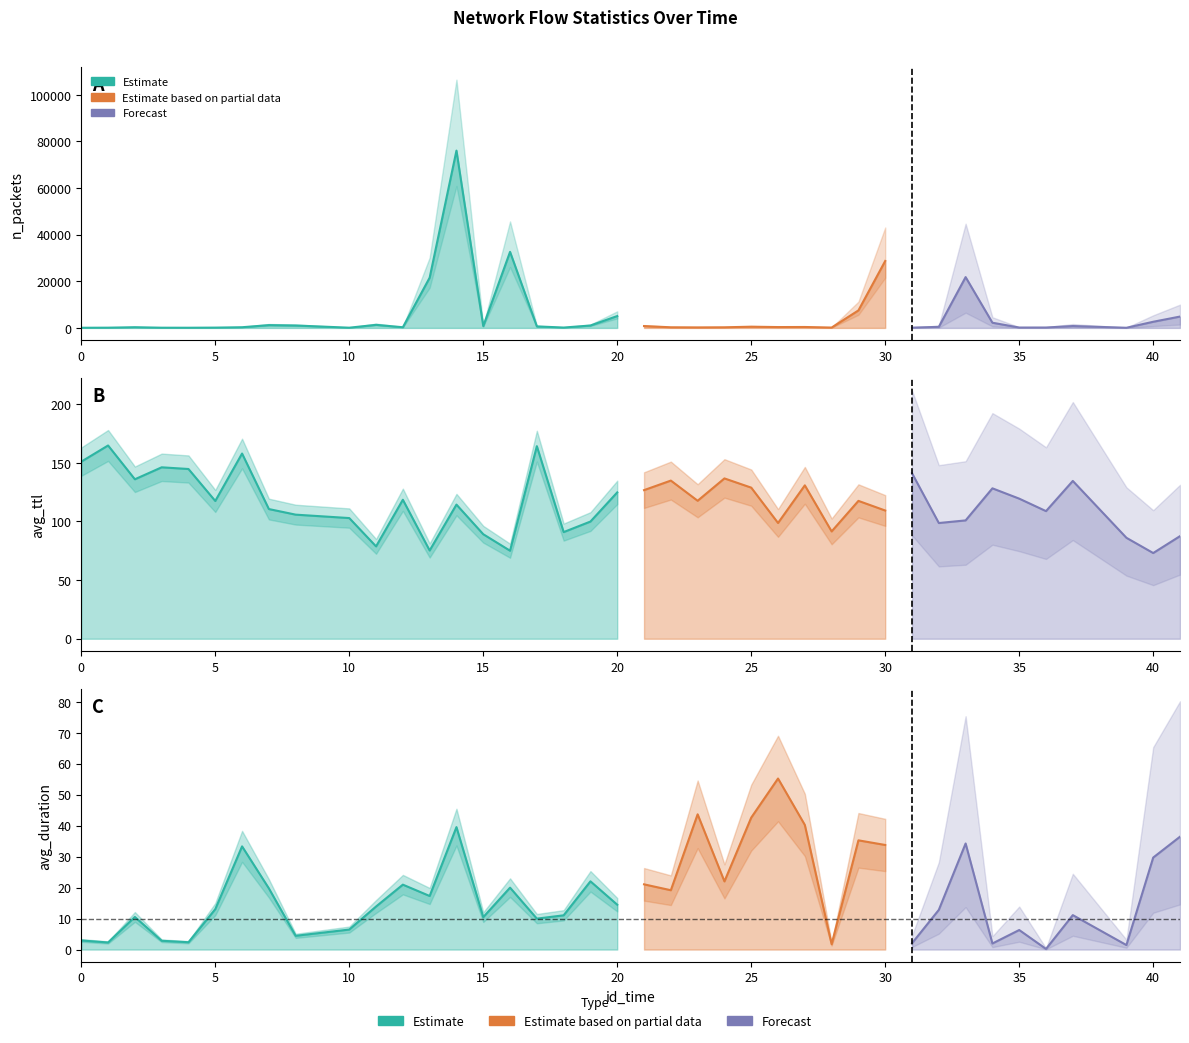

What is the value of the avg_duration point at the 10th from the left?

6.5